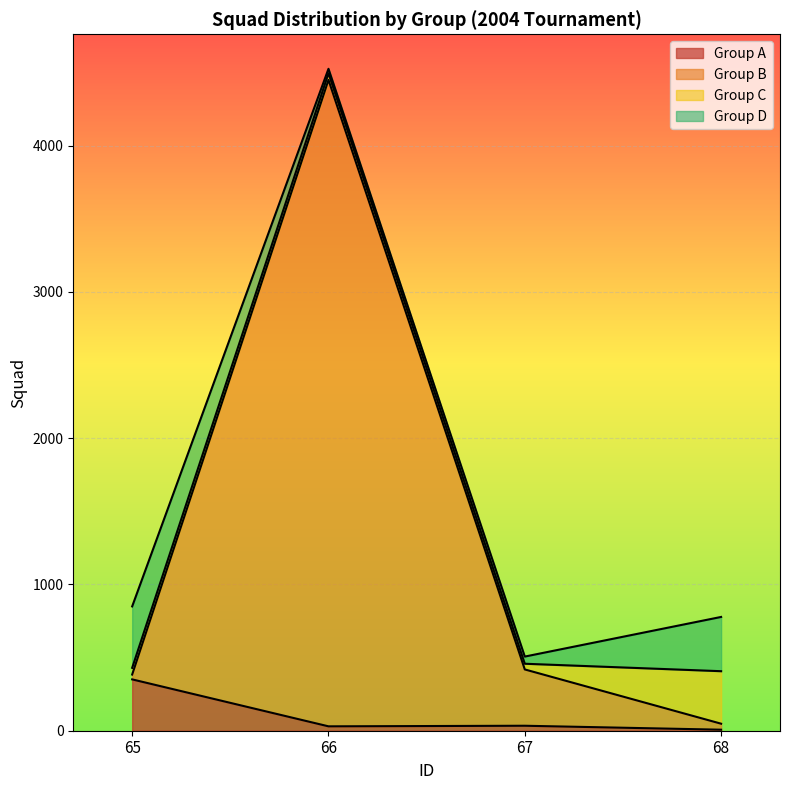

True or false: Group B and Group A cross at least once.

False